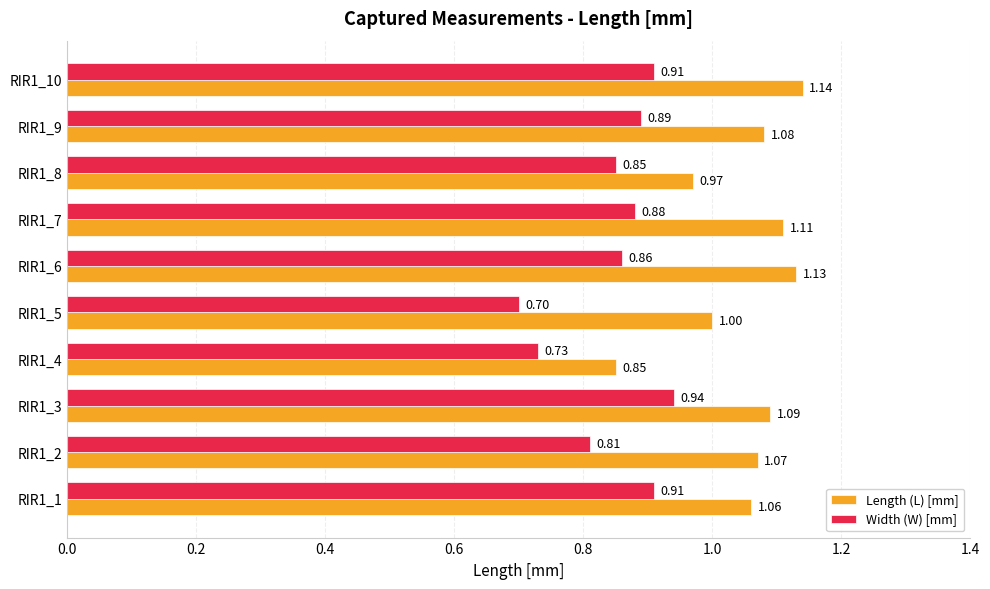

Rank the series by their maximum value, from highest to lowest.

Length (L) [mm], Width (W) [mm]